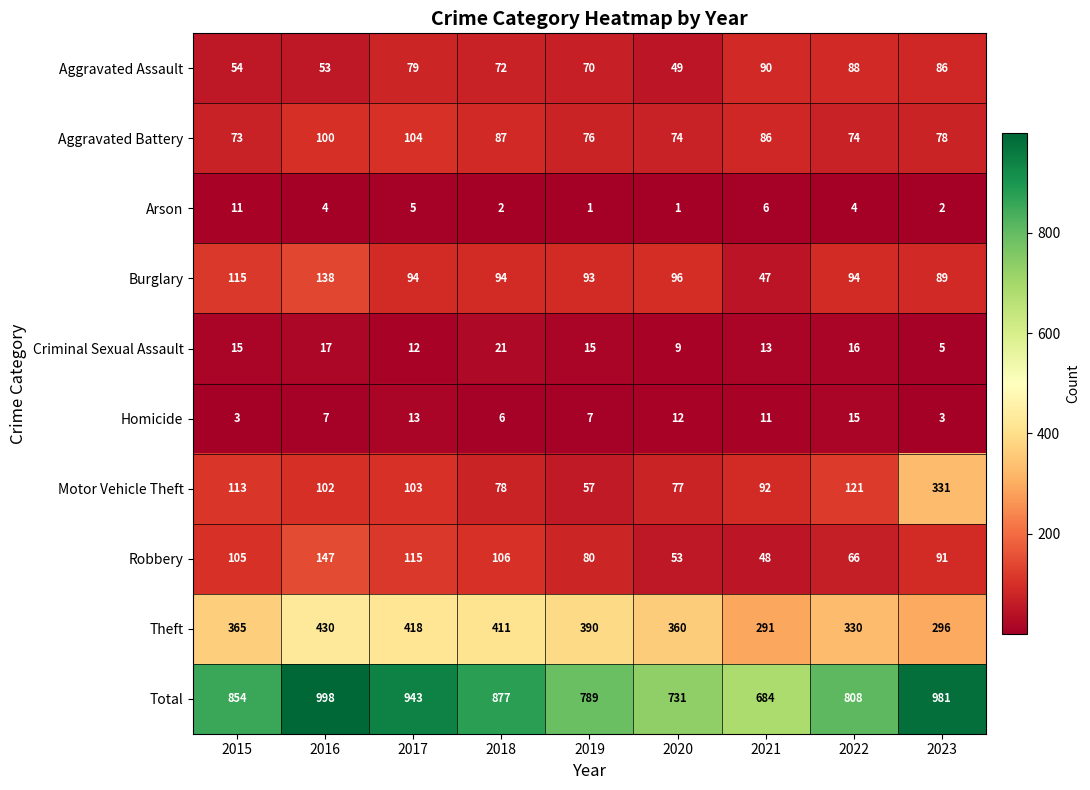

What is the difference between the Theft values at 2019 and 2017?

28